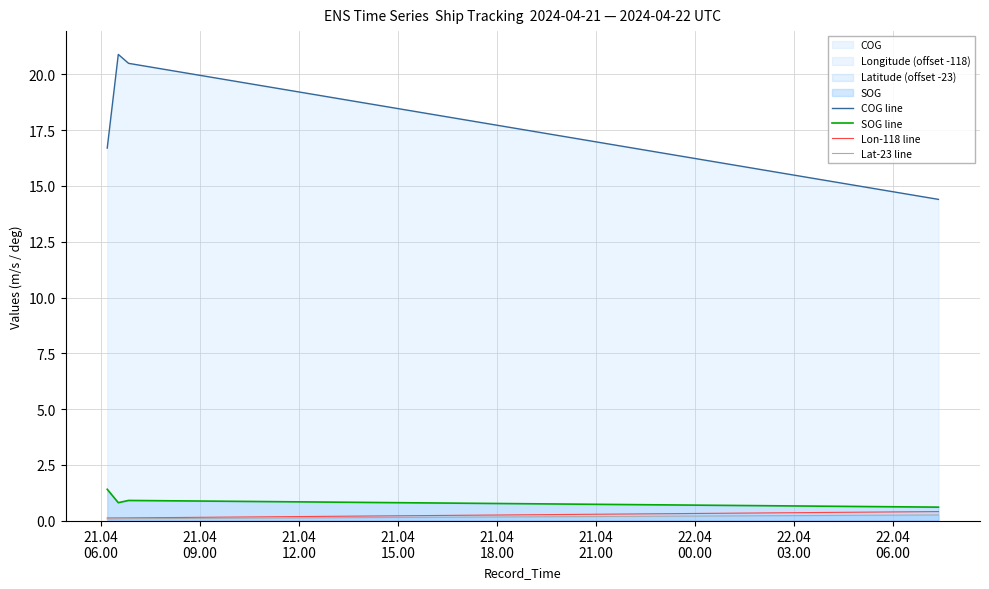

What is the highest value of the SOG line series?

1.4